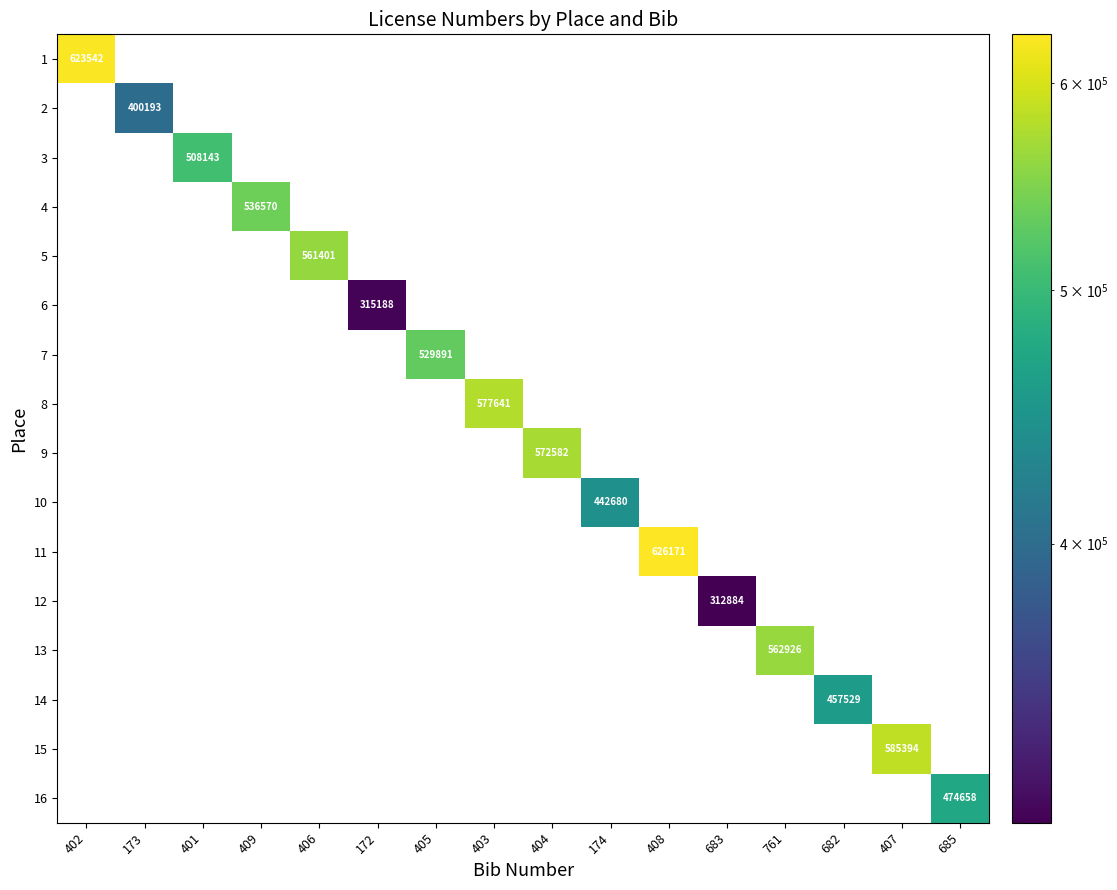

How many data points does each series have?

16